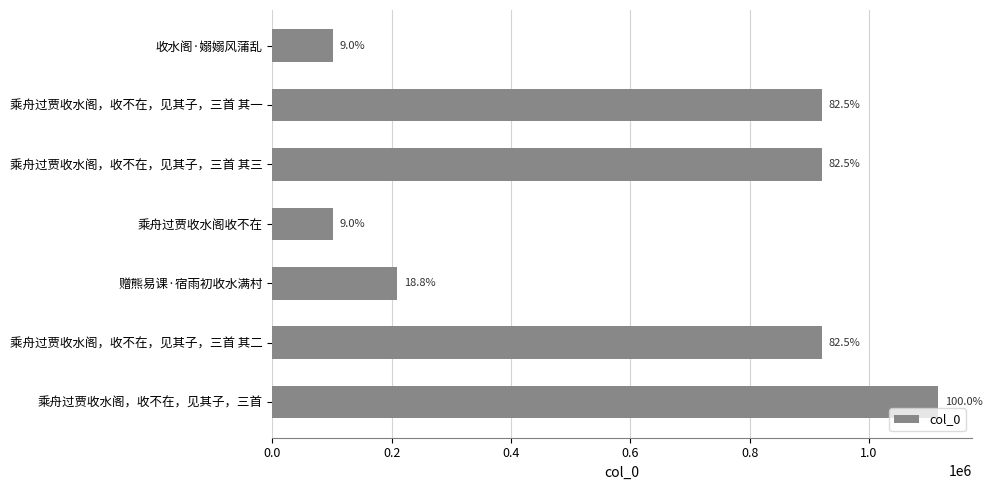

Are the bars horizontal?

Yes